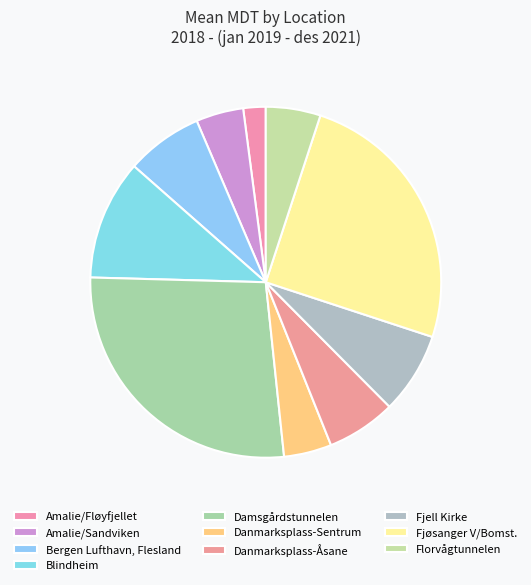

Count the number of slices in the pie.

10